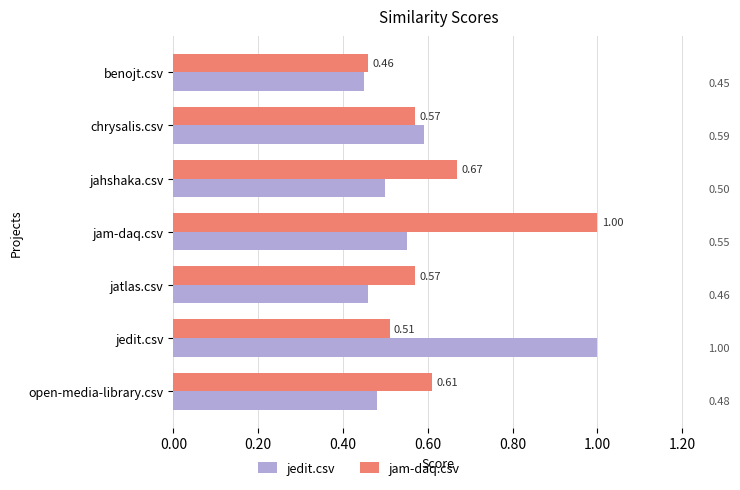

The value of jam-daq.csv at jedit.csv is 0.5. True or false?

True